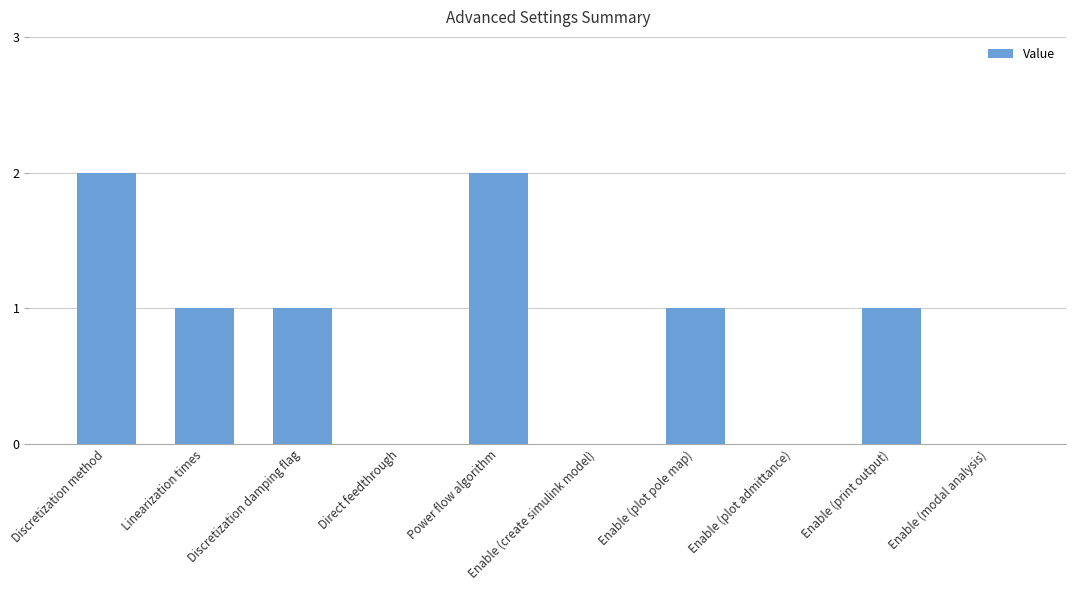

Reading left to right, extract all data points from this chart.

2	1	1	0	2	0	1	0	1	0